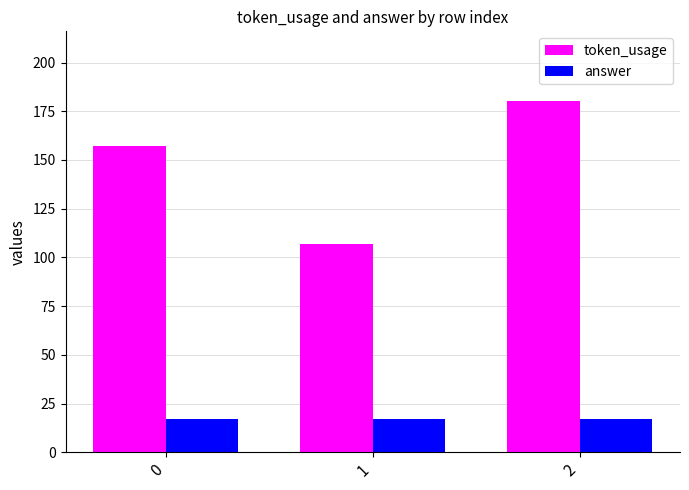

What is the value of the token_usage bar at the 3rd from the left?

180